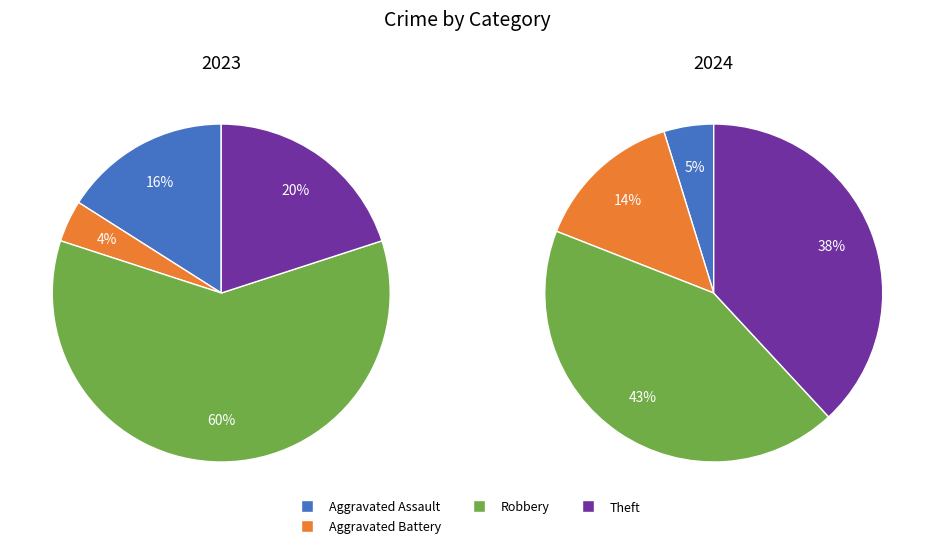

What is the majority slice?

Robbery